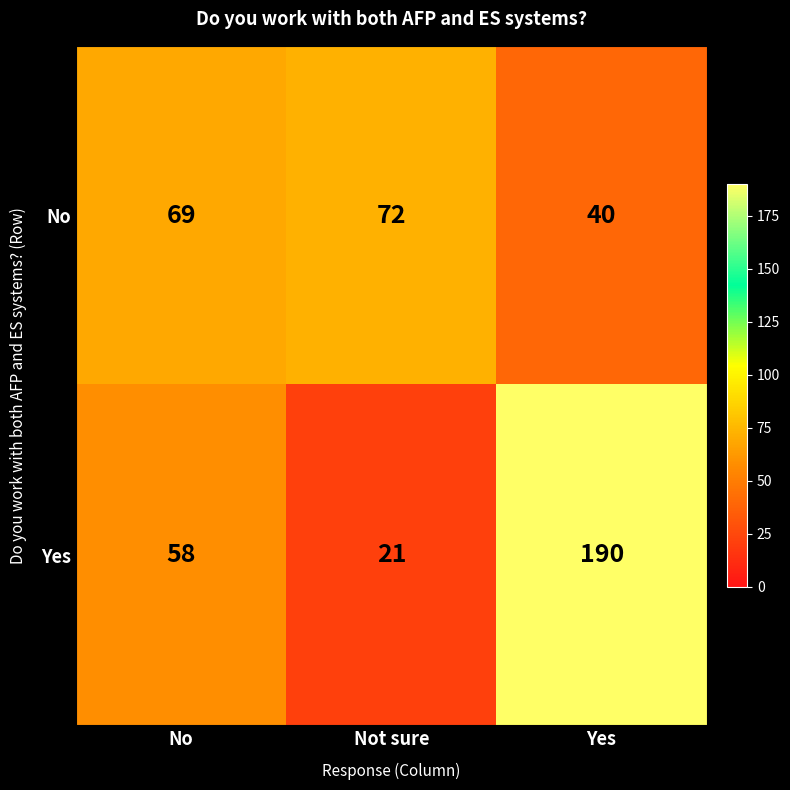

What is the highest value of the Yes series?

190